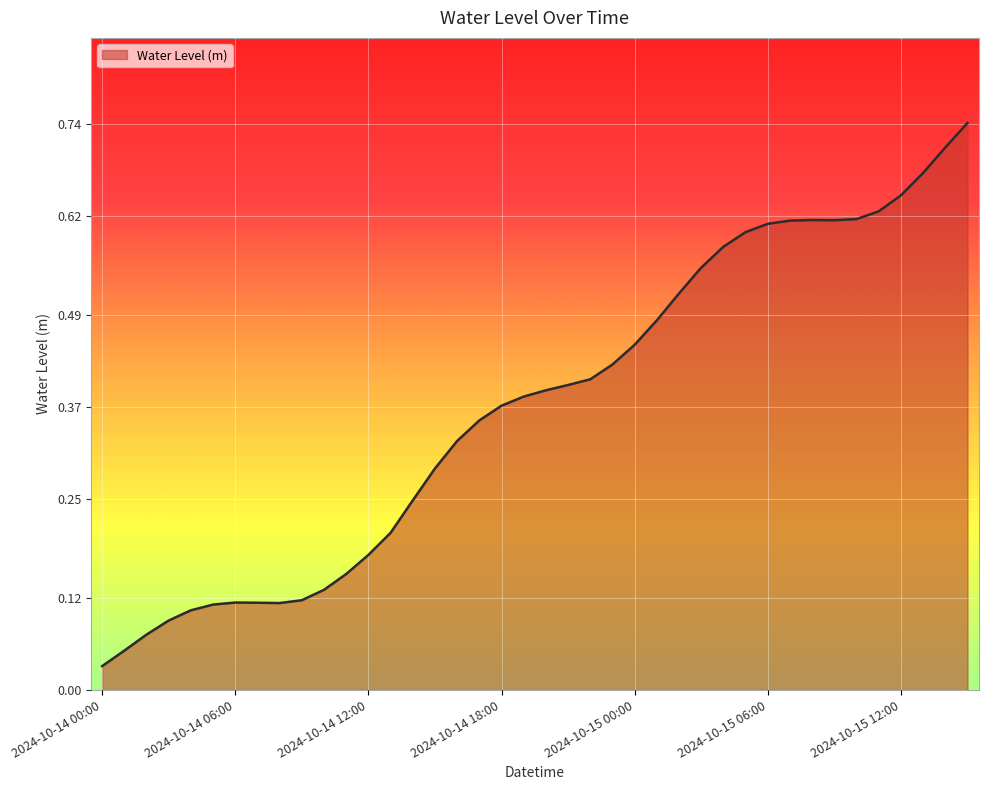

What is the label of the 22nd point from the right?

2024-10-14 18:00